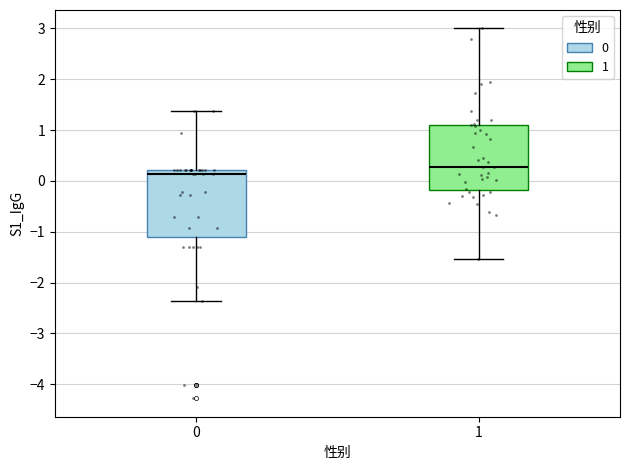

Where does the lower whisker of the box at x = 1 end on the y-axis? The values are not printed on the chart, so give them approximately, as read against the axis.

-1.5